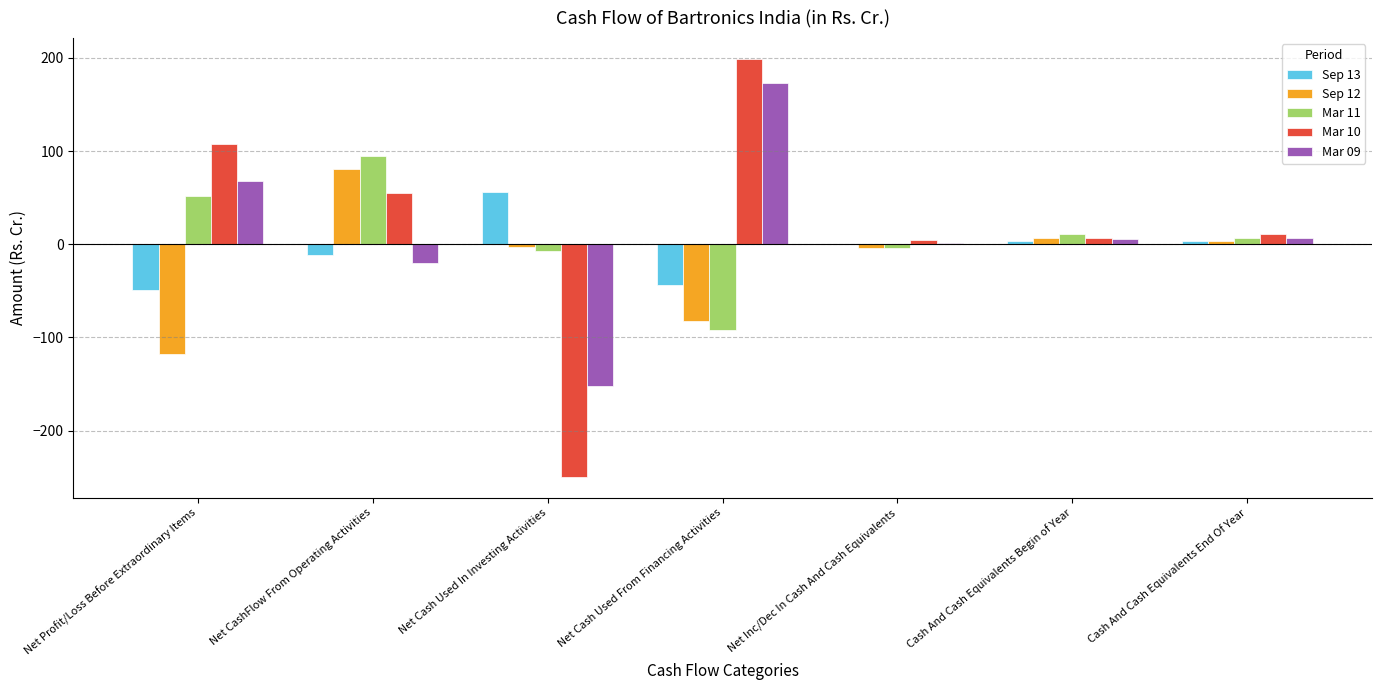

The Mar 11 series shows 7.1 at Cash And Cash Equivalents End Of Year. True or false?

True